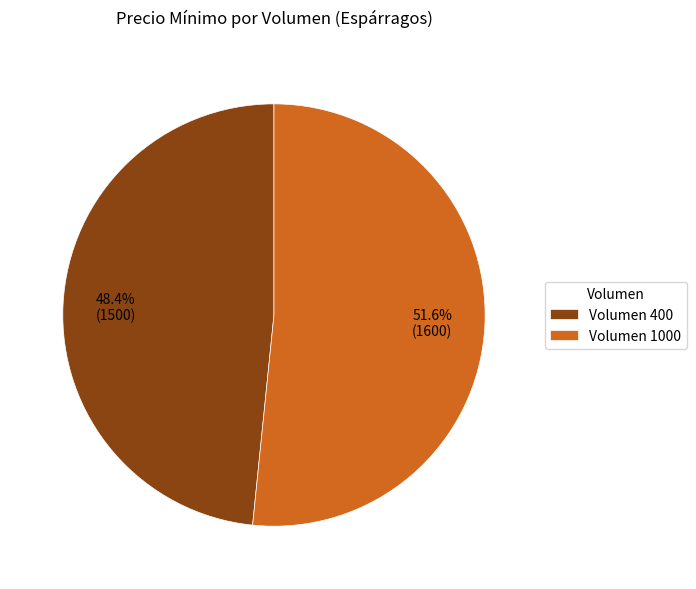

What is the total percentage of Volumen 400 and Volumen 1000?

100.0%